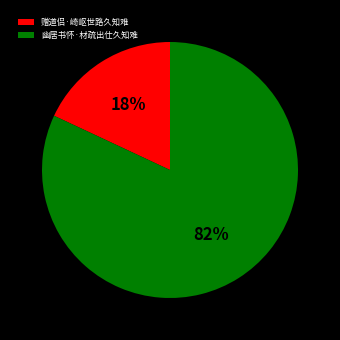

To the nearest percent, what is the combined percentage of 幽居书怀·材疏出仕久知难 and 赠道侣·崎岖世路久知难?

100%